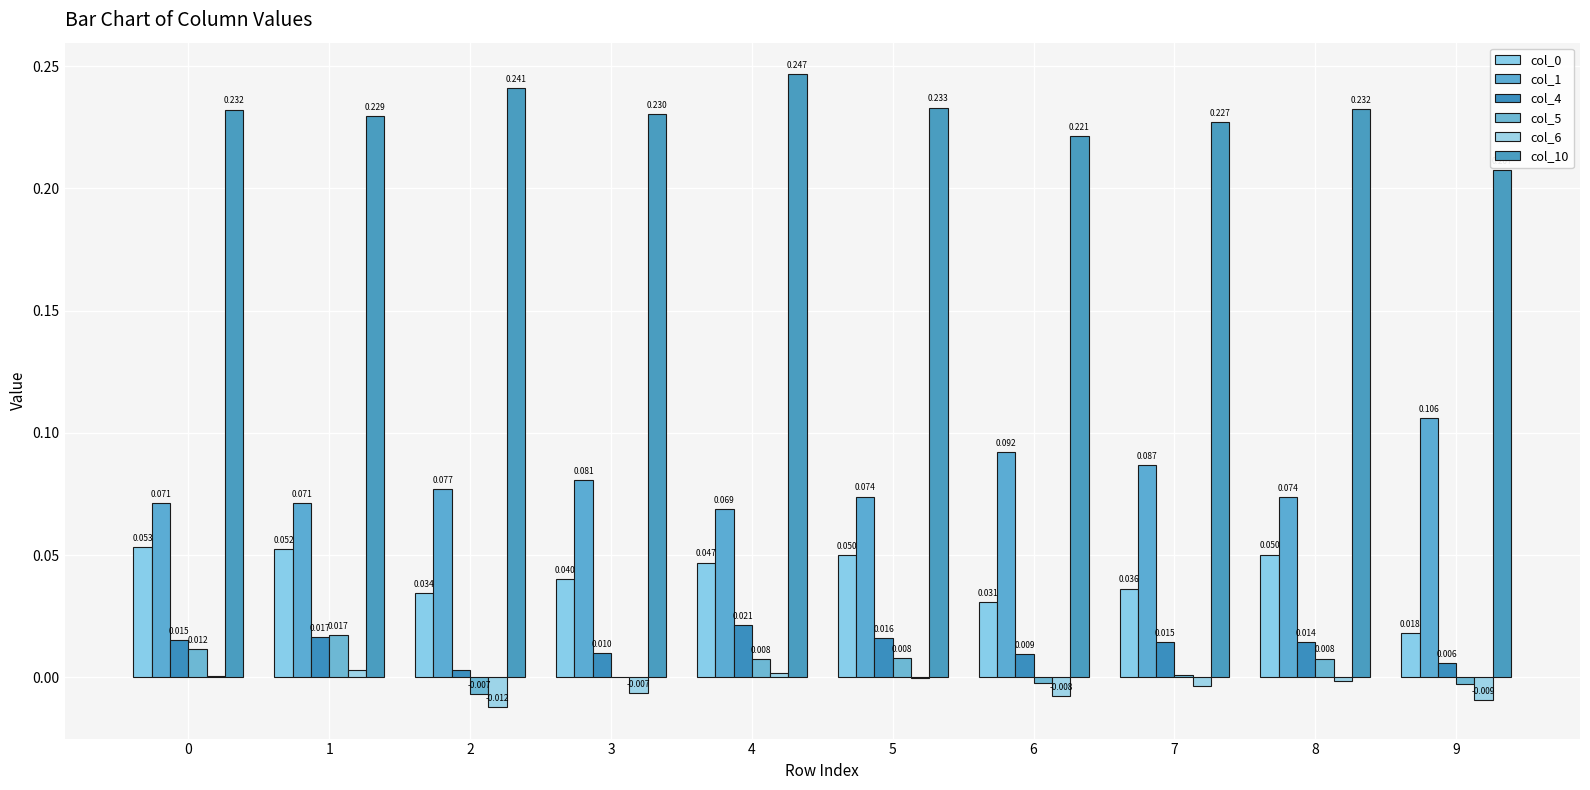

What value does the col_1 series have at 1?

0.1